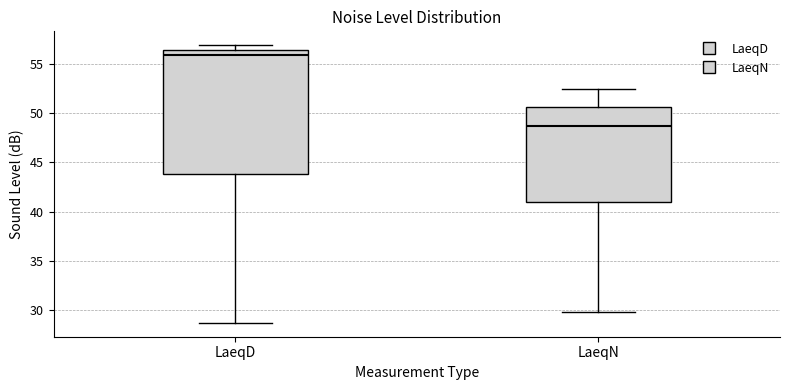

Reading left to right, transcribe this box plot: for each box, give where its median line is, the range the box spans, and where its two whiskers end, as read against the y-axis. The values are not printed on the chart, so give them approximately, as read against the axis.

LaeqD: median 56.0, box 44.0 to 56.5, whiskers 28.5 to 57.0
LaeqN: median 48.5, box 41.0 to 50.5, whiskers 30.0 to 52.5